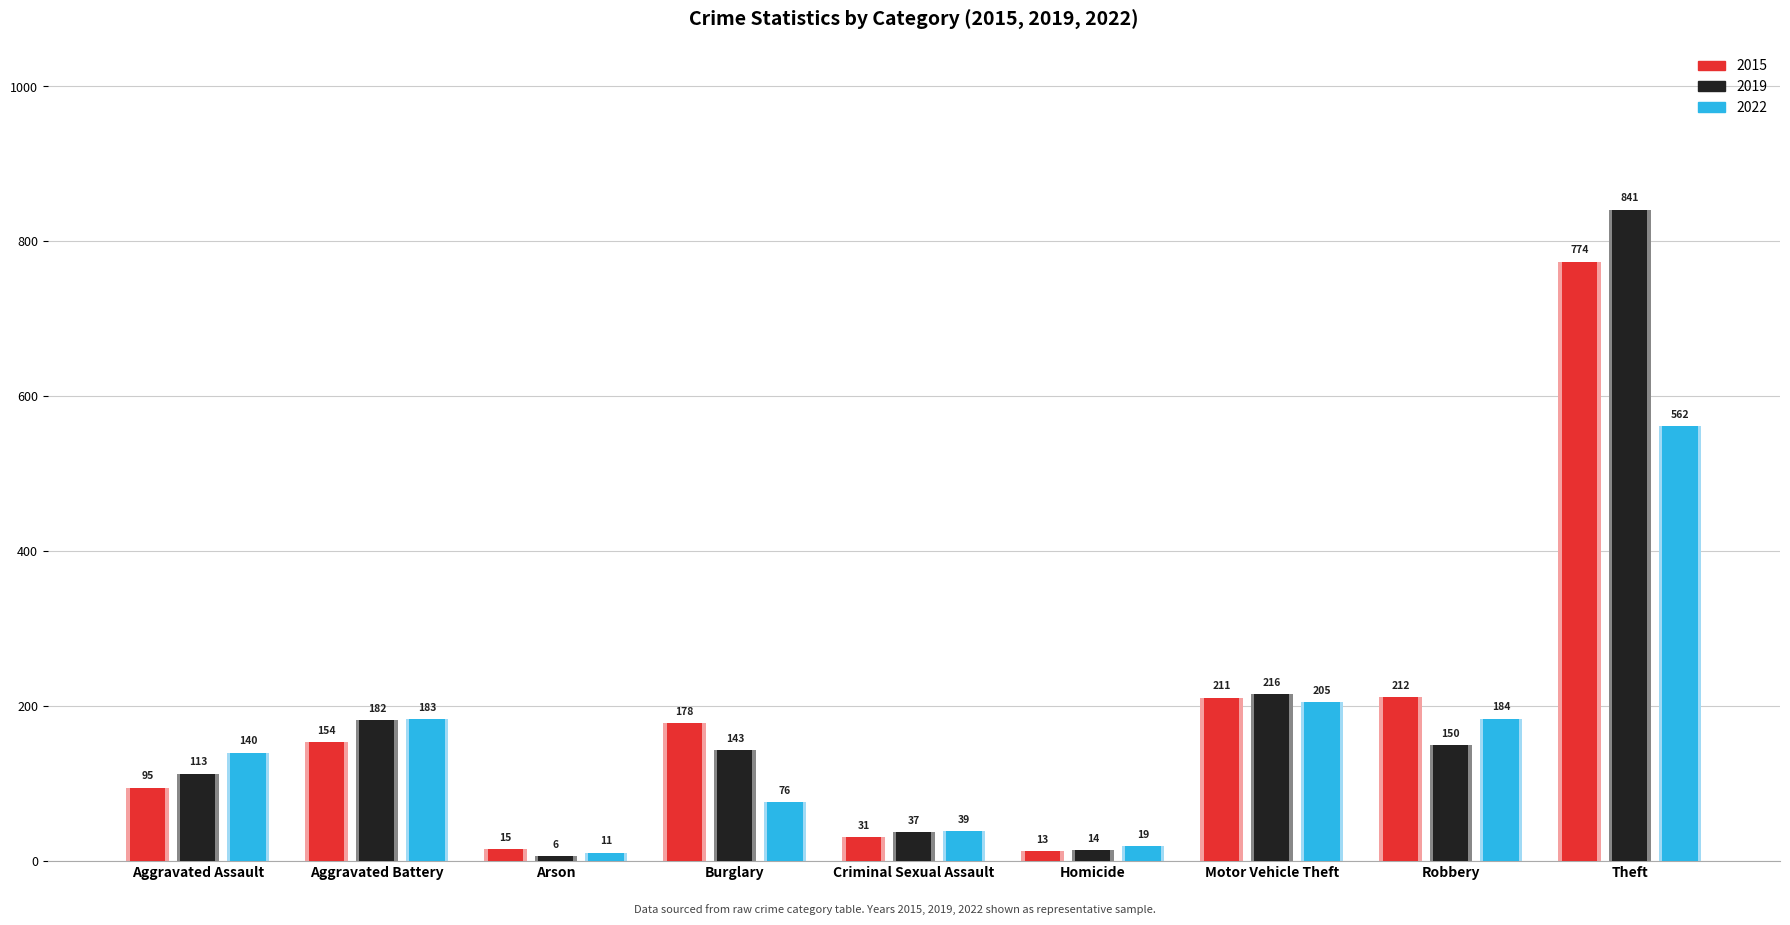

What is the label of the 4th bar from the left?

Burglary